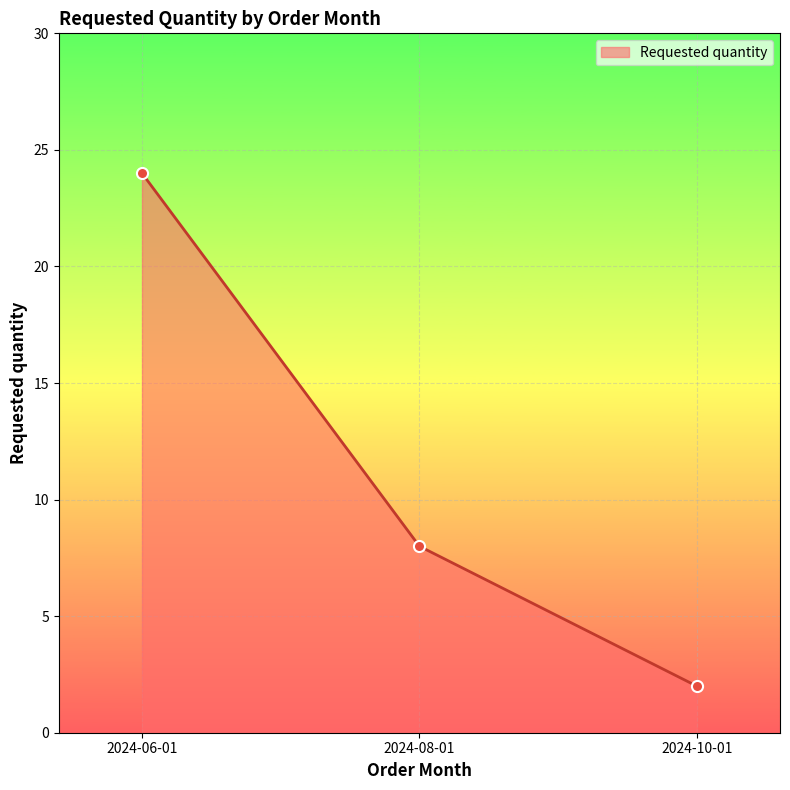

What is the average value?

11